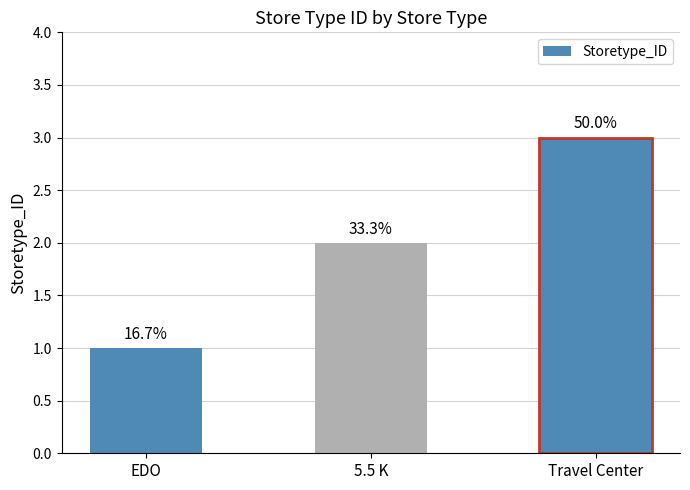

Between Travel Center and 5.5 K, which is larger?

Travel Center